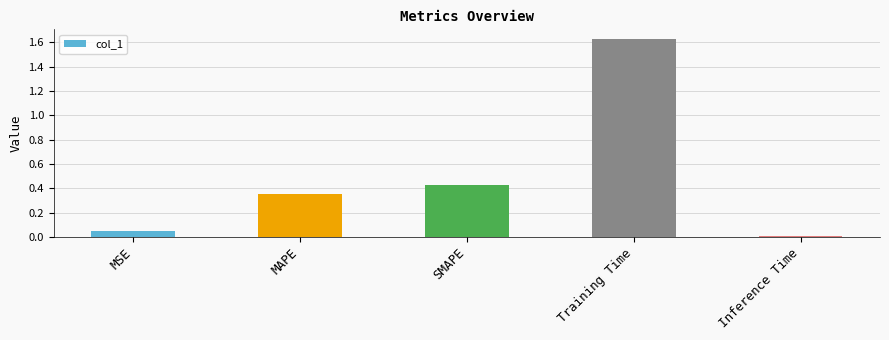

Between SMAPE and MAPE, which is larger?

SMAPE